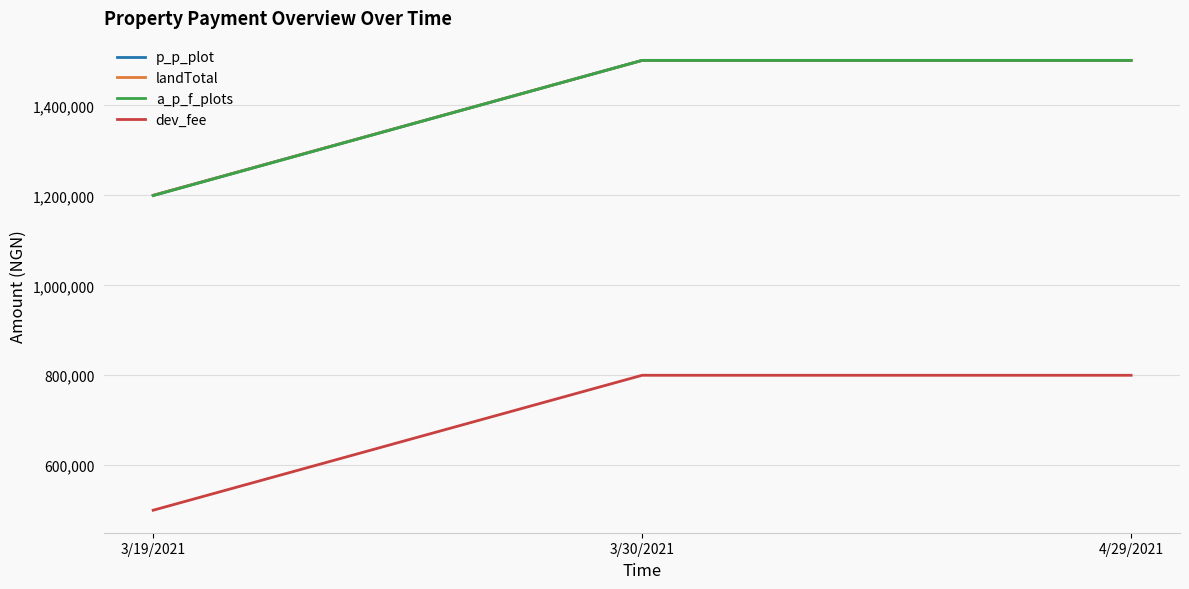

What is the sum of all p_p_plot values?

4200000